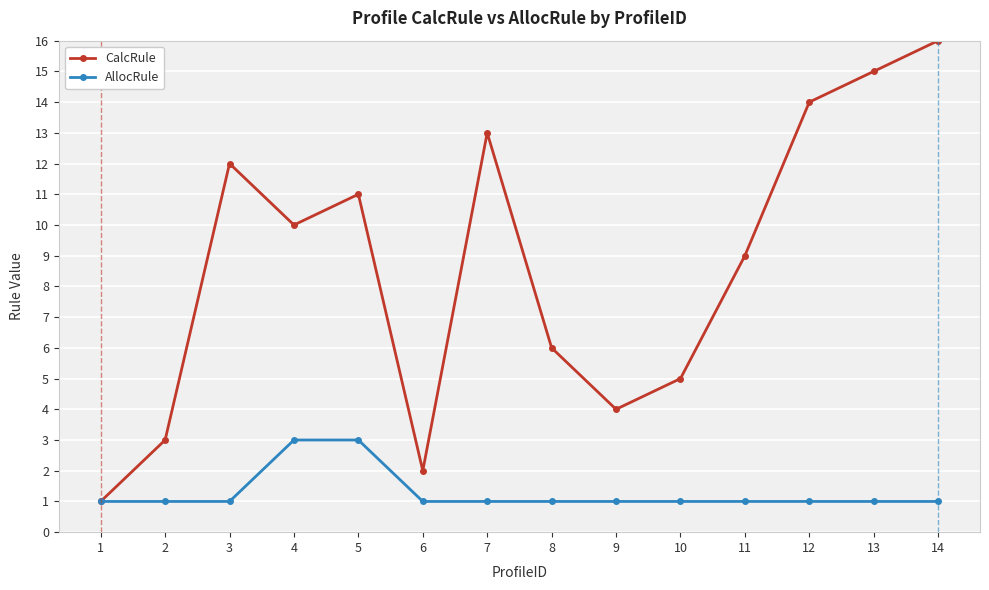

Which series changed the most between 6 and 7?

CalcRule